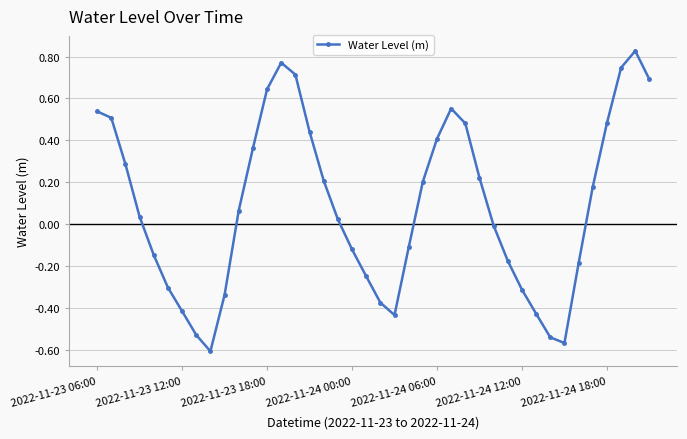

What is the sum of all values?

3.5